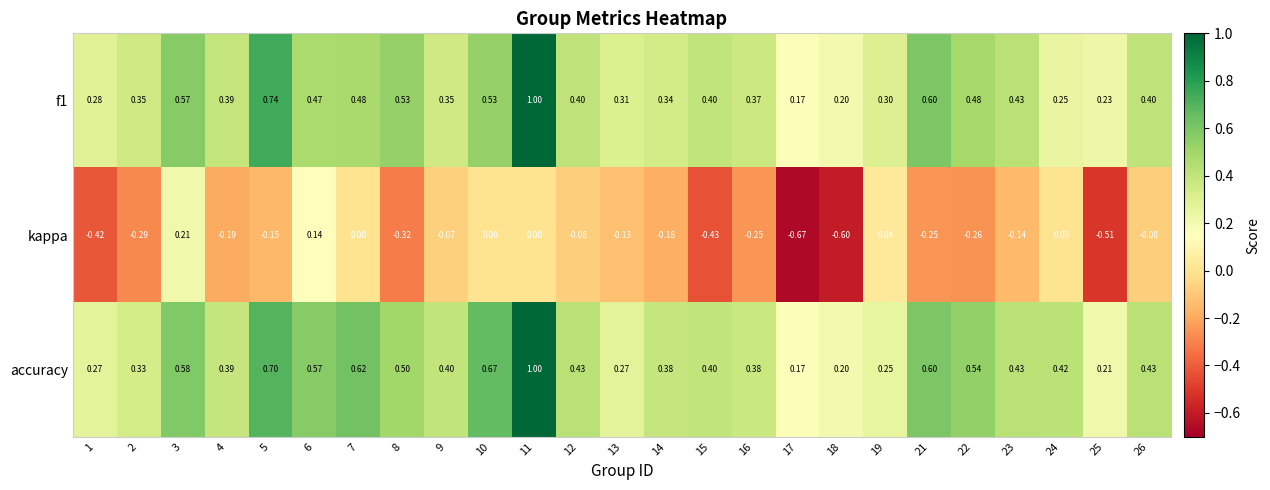

Which series has the largest total across all categories?

accuracy